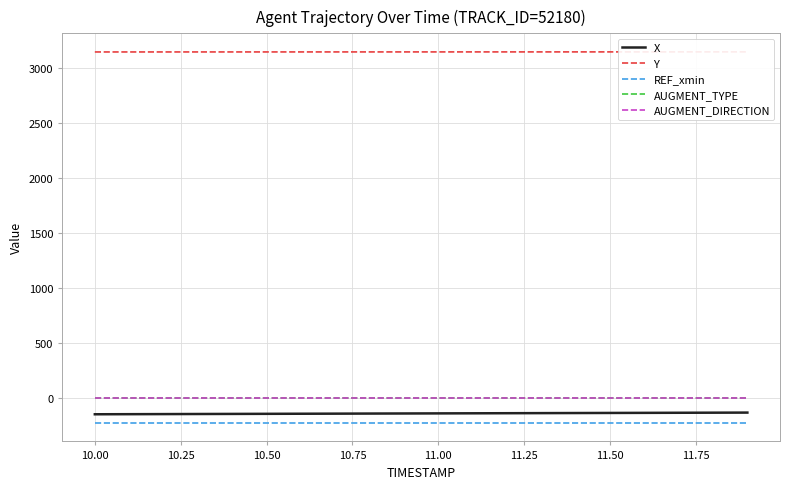

Is the value of AUGMENT_TYPE at 10.50 greater than the value of X at 10.50?

Yes